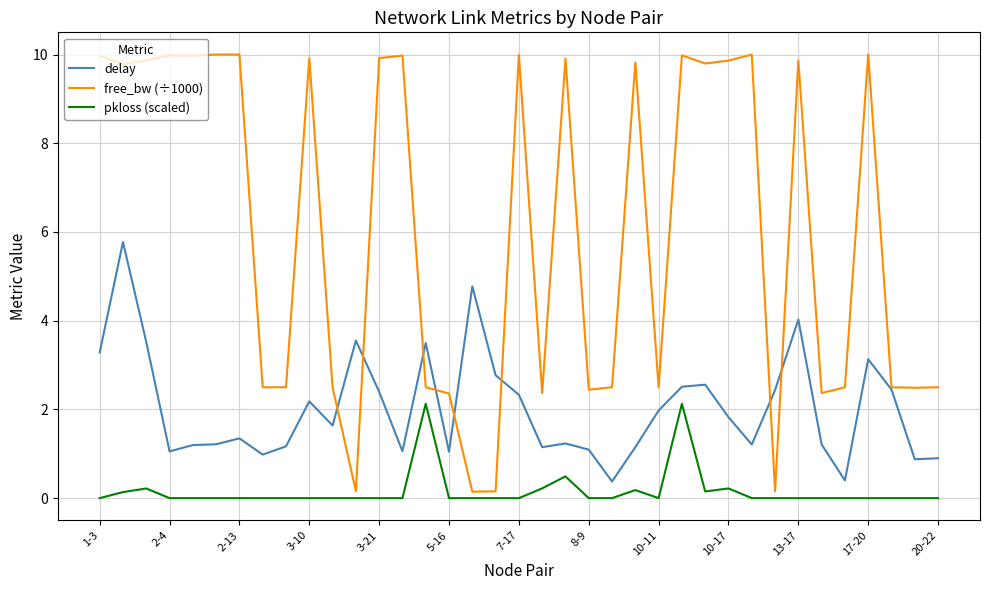

What is the highest value of the pkloss (scaled) series?

2.1